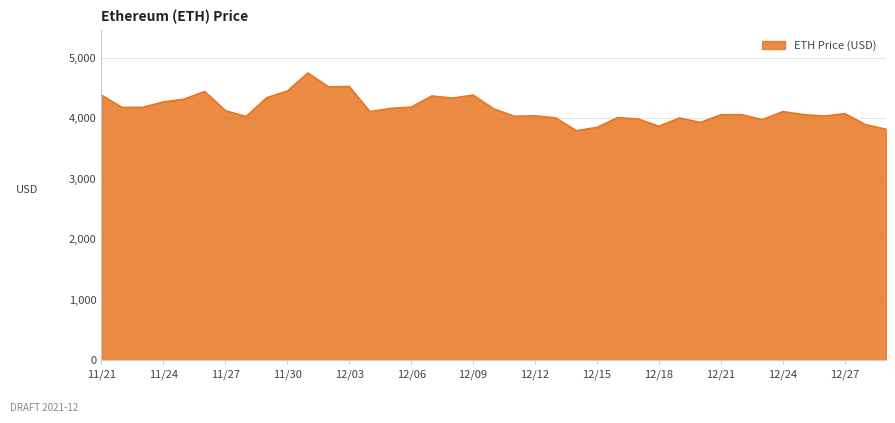

Does the chart have visible grid lines?

Yes